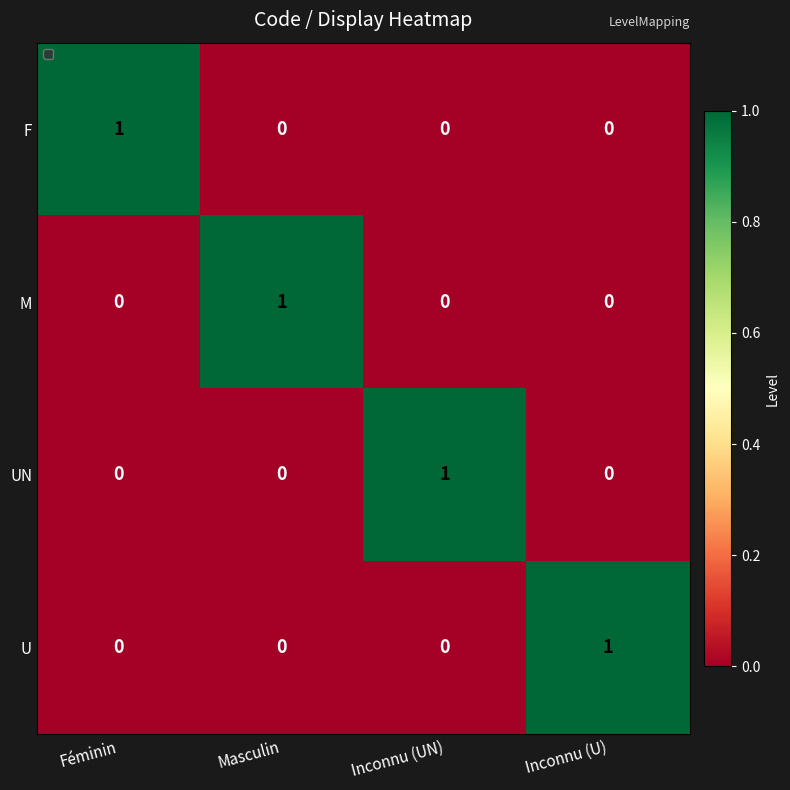

How many UN values are between 0 and 1?

4